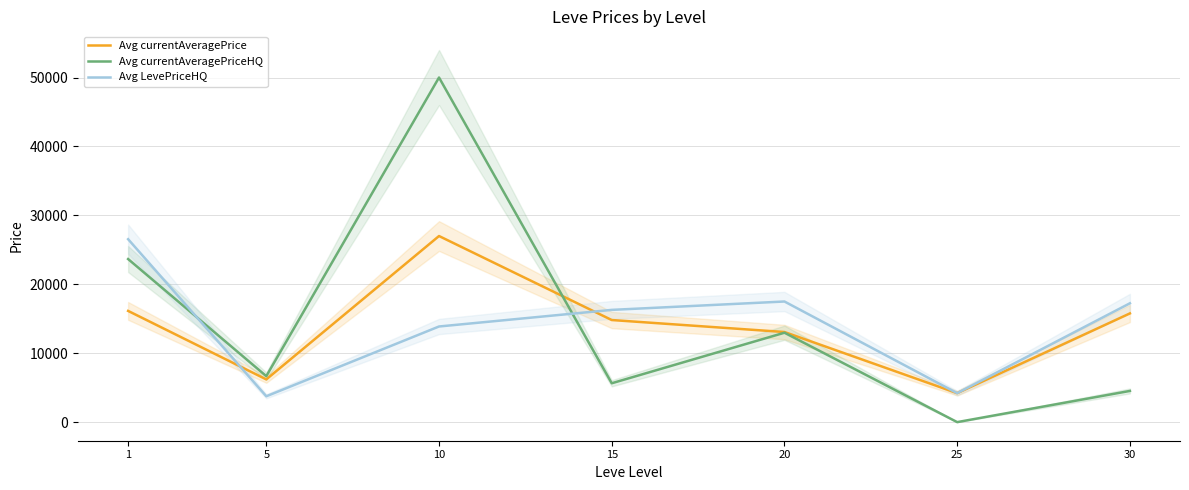

Where do Avg LevePriceHQ and Avg currentAveragePriceHQ first cross each other?

1 and 5